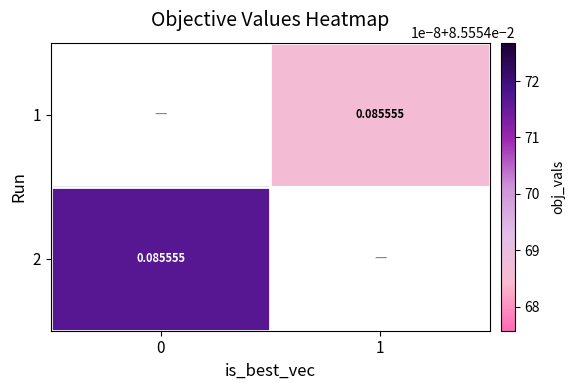

What is the highest value of the 2 series?

0.1